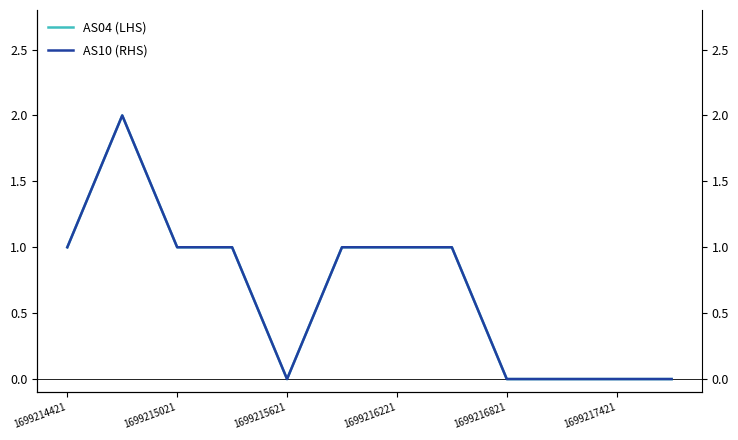

True or false: AS04 (LHS) has a value of 1 at 1699215621.

False